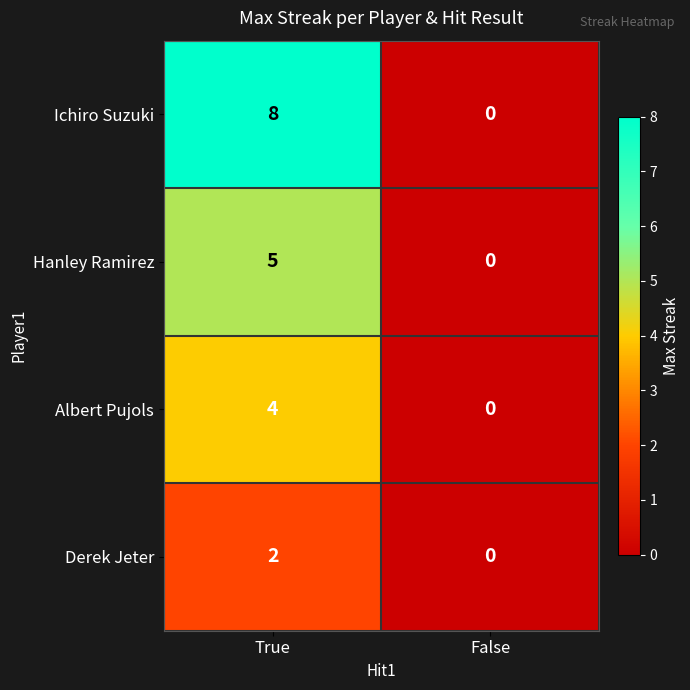

Rank the series by their maximum value, from highest to lowest.

Ichiro Suzuki, Hanley Ramirez, Albert Pujols, Derek Jeter